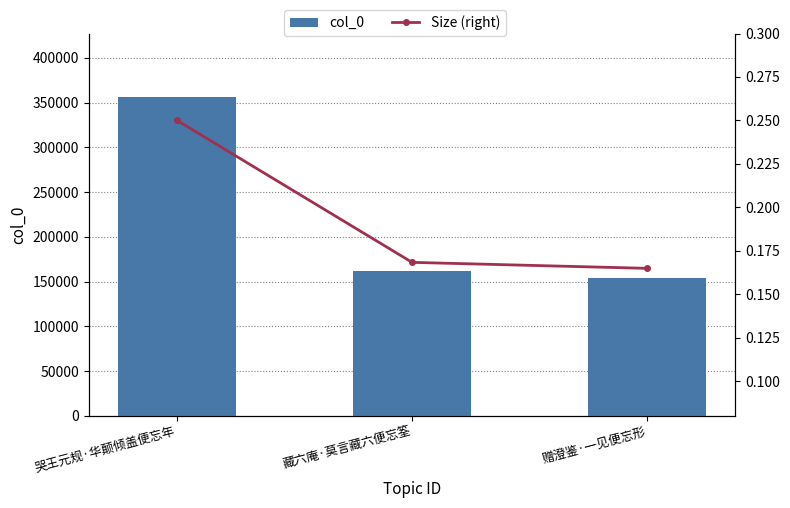

What are all the series names shown in the legend?

col_0, Size (right)